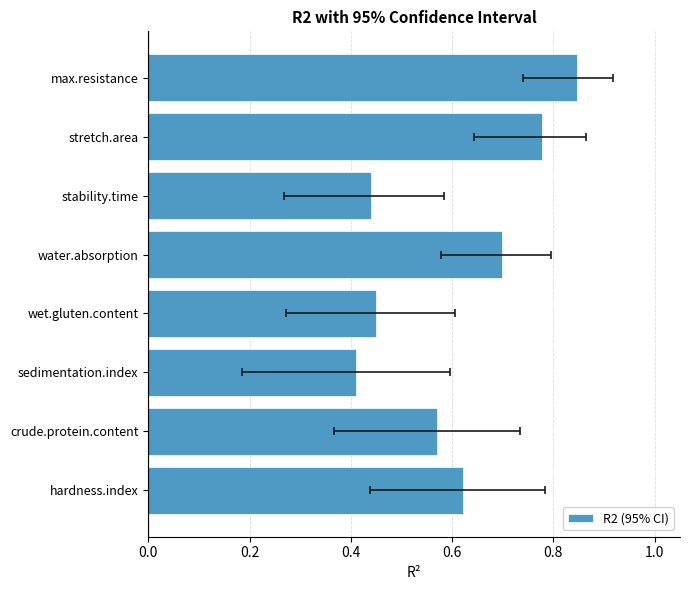

Does the chart contain any negative values?

No